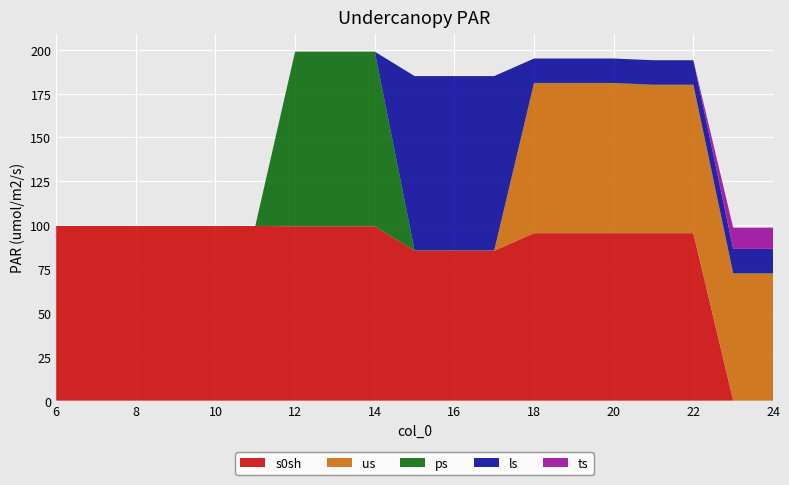

Which series has the largest range (max minus min)?

s0sh